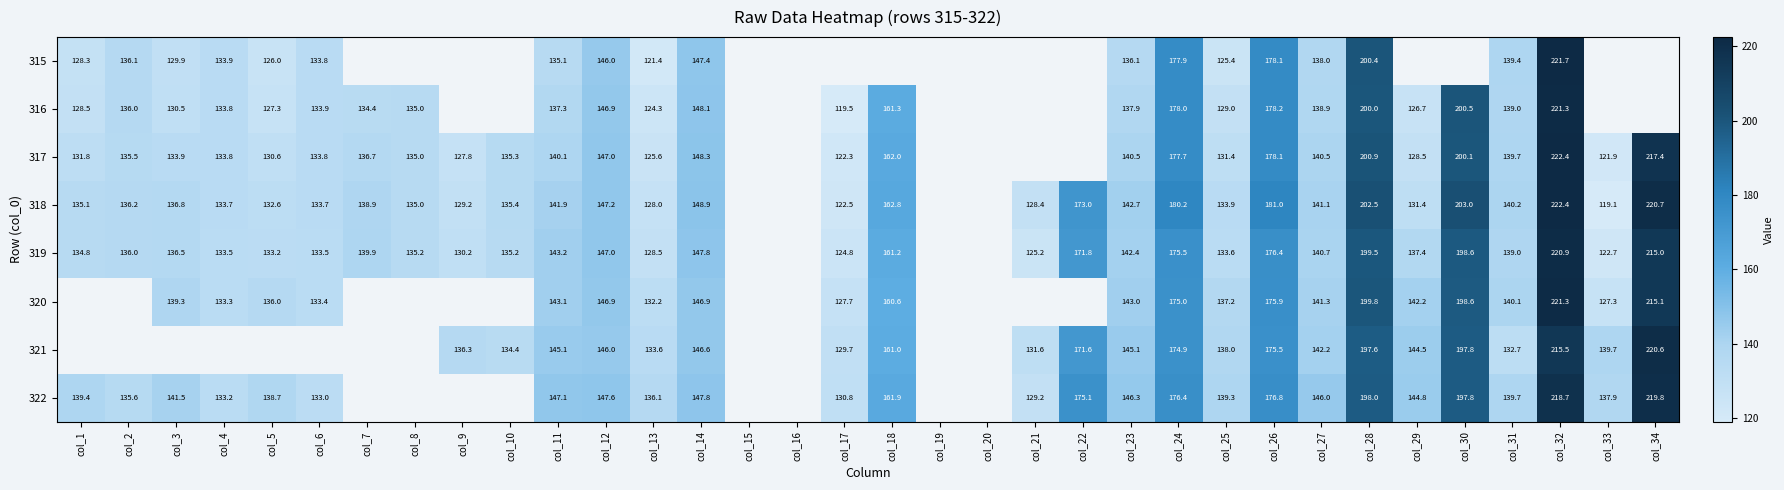

Is the value of 316 at col_11 greater than the value of 322 at col_13?

Yes